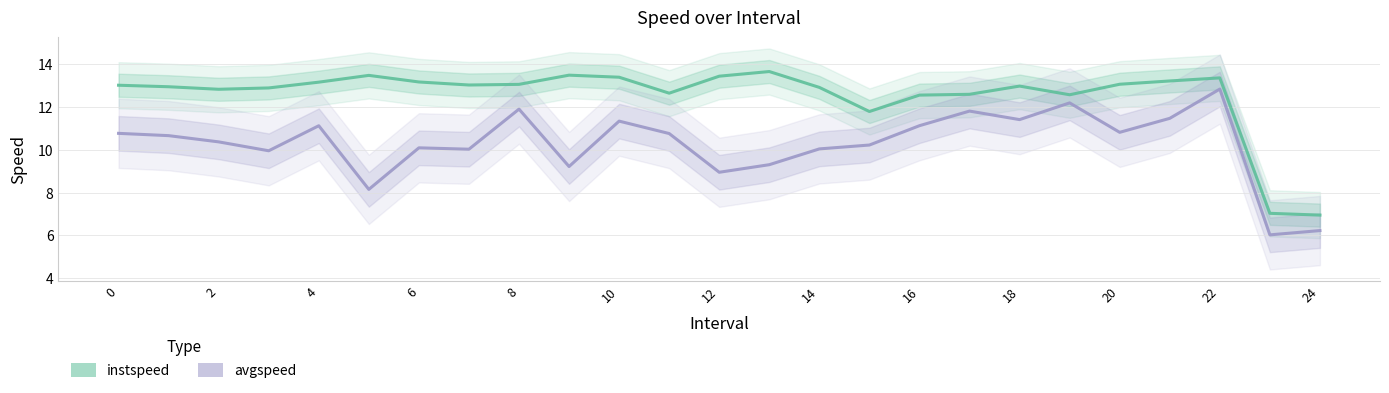

What is the difference between the maximum and minimum values in the avgspeed series?

6.8